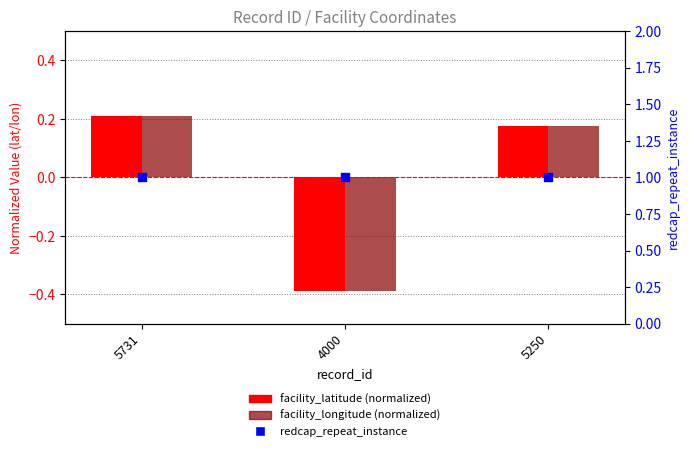

Is the value of redcap_repeat_instance at 5731 greater than the value of facility_longitude (normalized) at 4000?

Yes